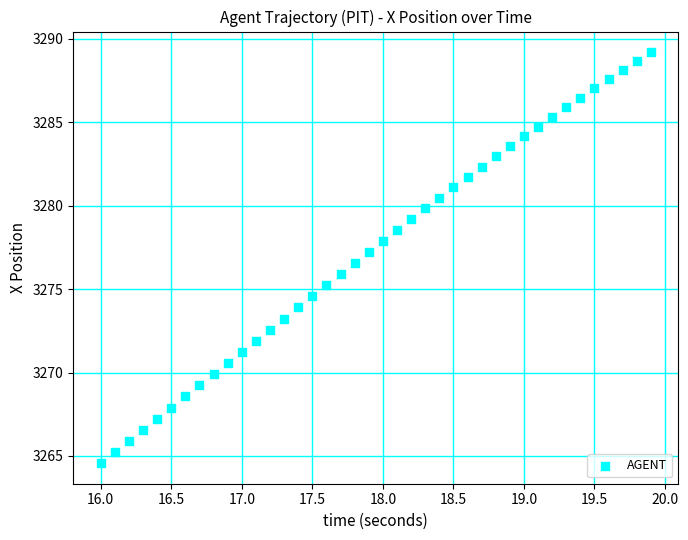

What is the range of Y values (max minus min)?

24.6